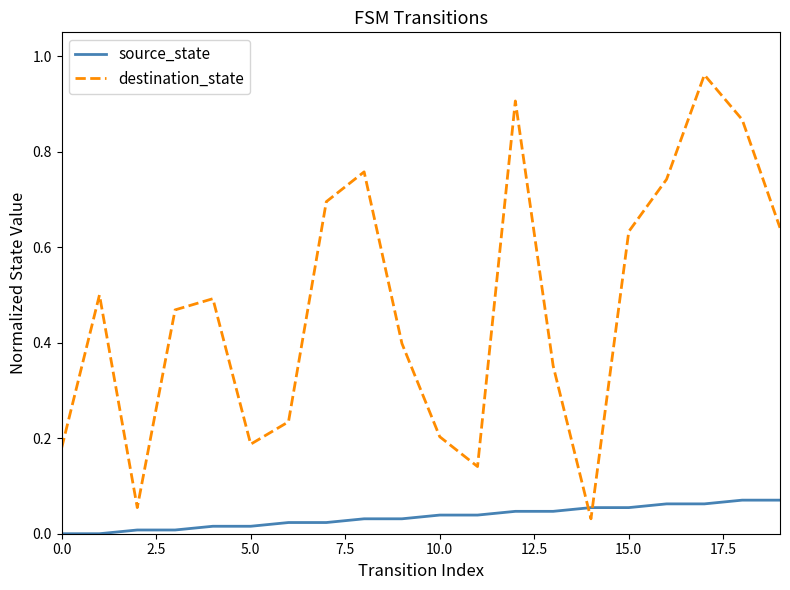

After their last crossing, which series has the higher values: destination_state or source_state?

destination_state